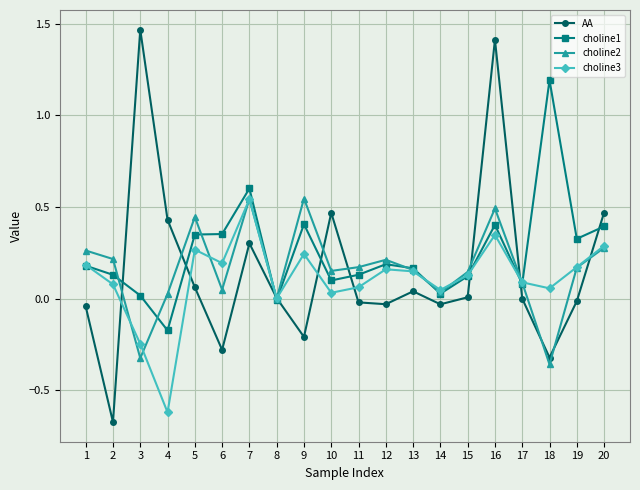

Between 6 and 8, which series saw the biggest shift?

choline1